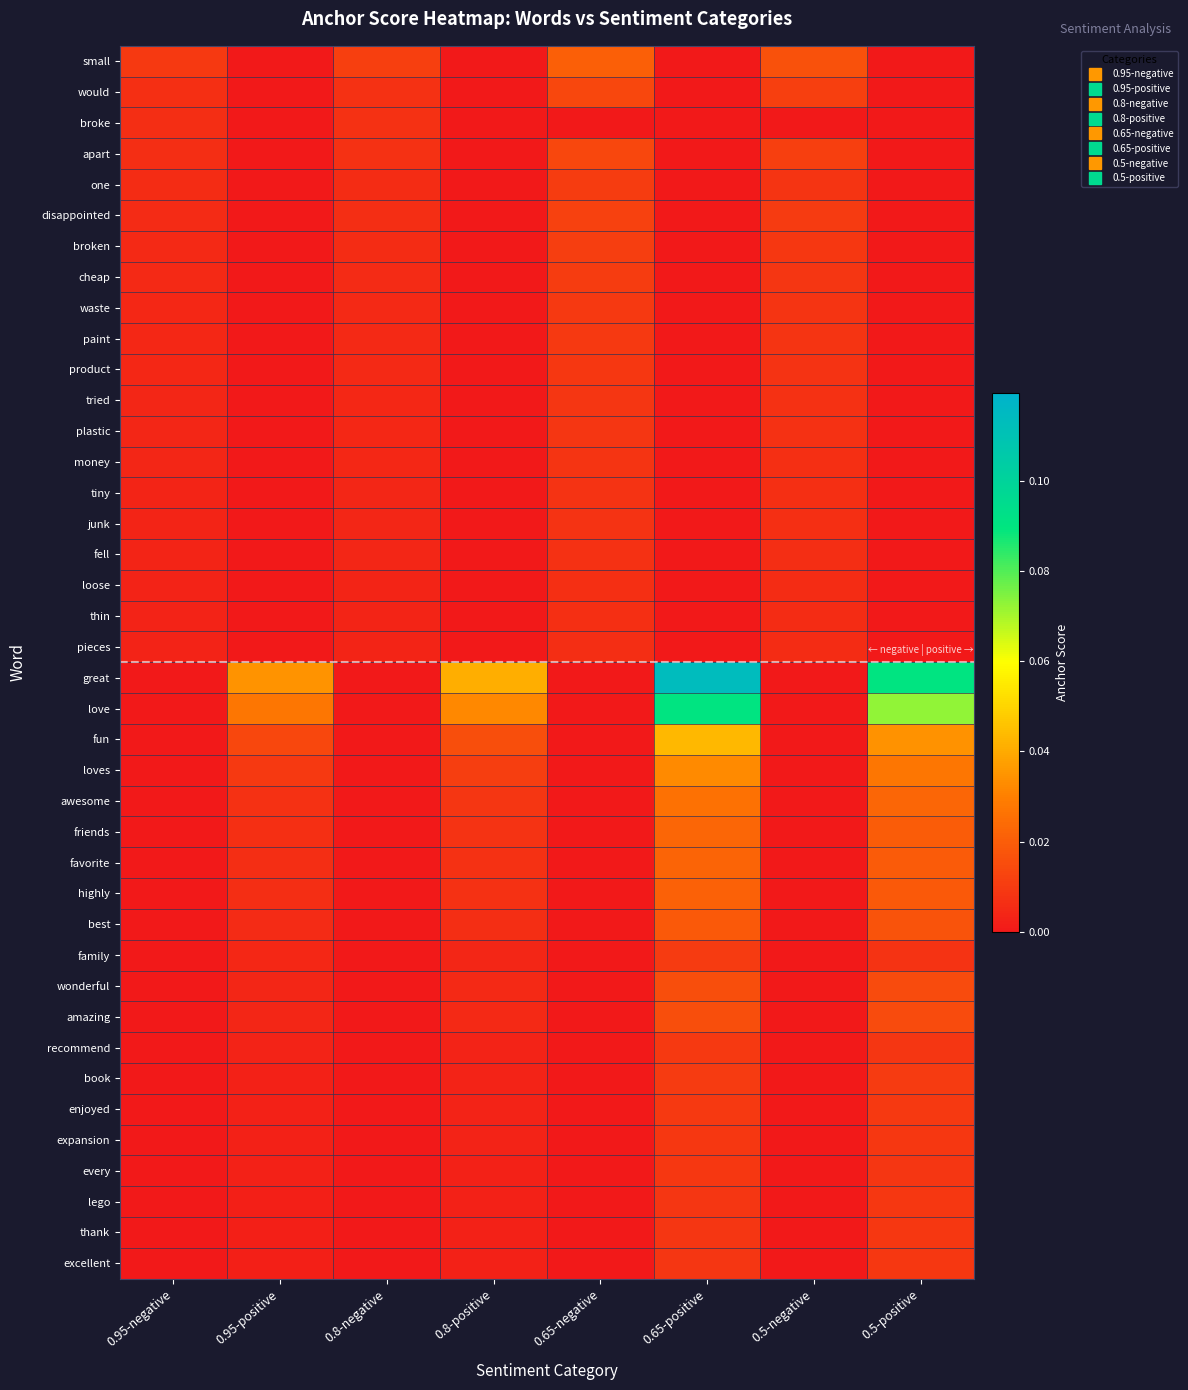

Which category has the lowest value across all series?

0.95-positive